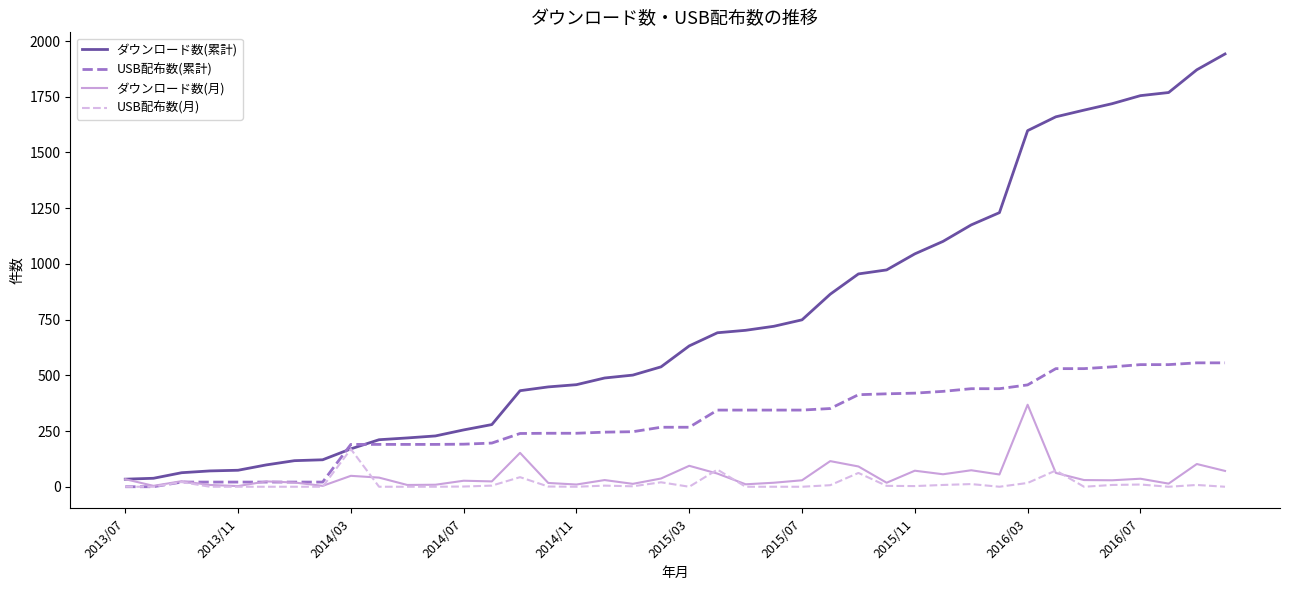

List the series in order of their peak value, lowest first.

USB配布数(月), ダウンロード数(月), USB配布数(累計), ダウンロード数(累計)